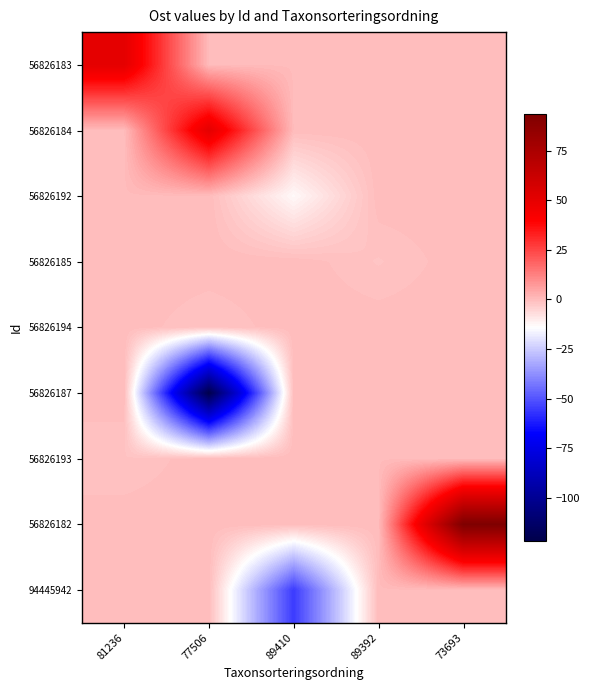

What is the smallest value displayed?

-121.6